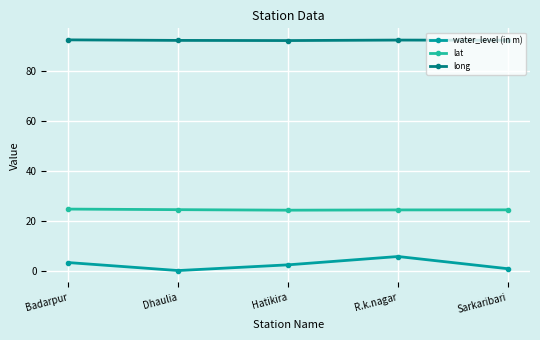

Which series has the widest spread of values?

water_level (in m)